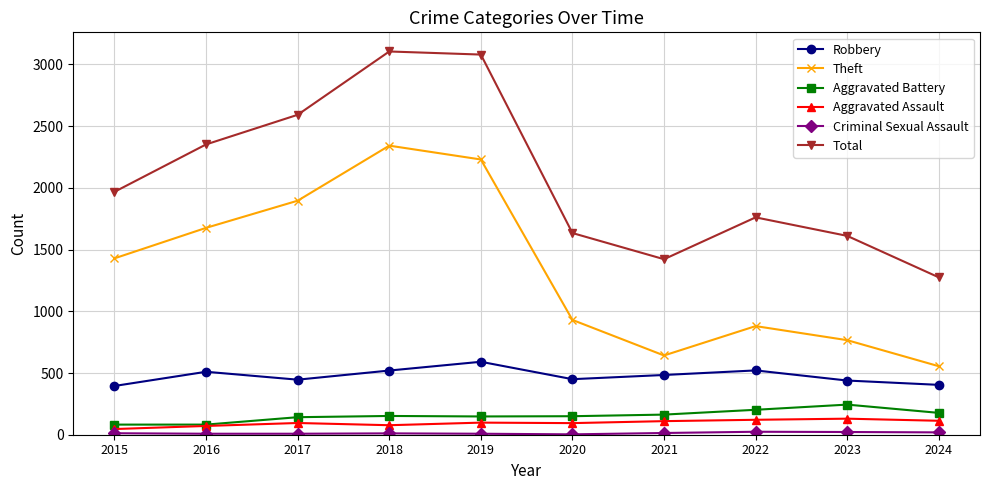

What is the difference between the Aggravated Battery values at 2017 and 2021?

21